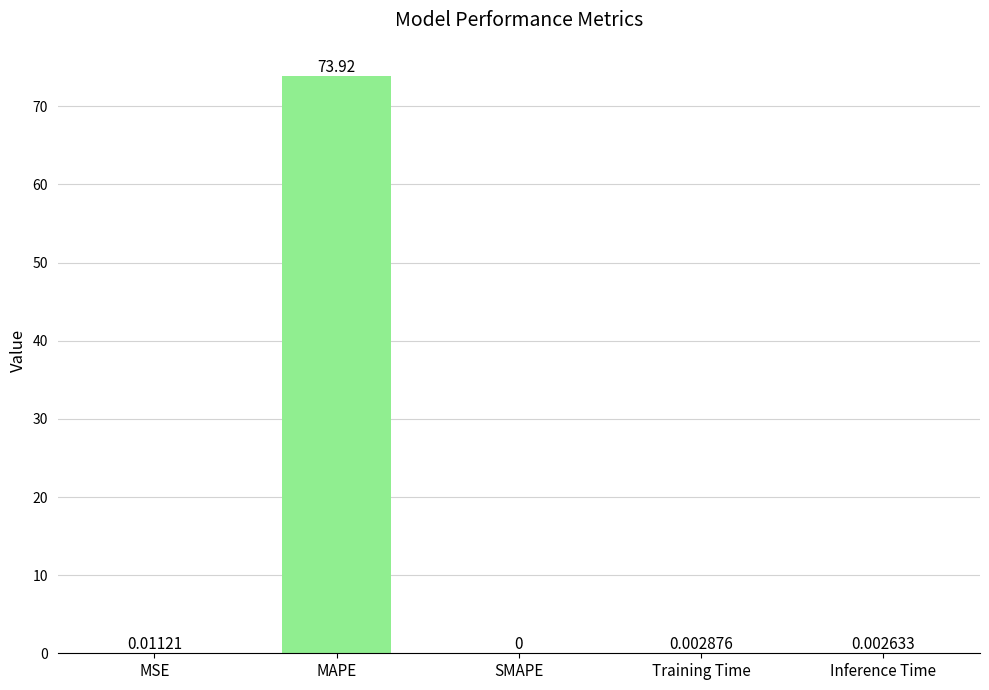

How many values are above zero?

4